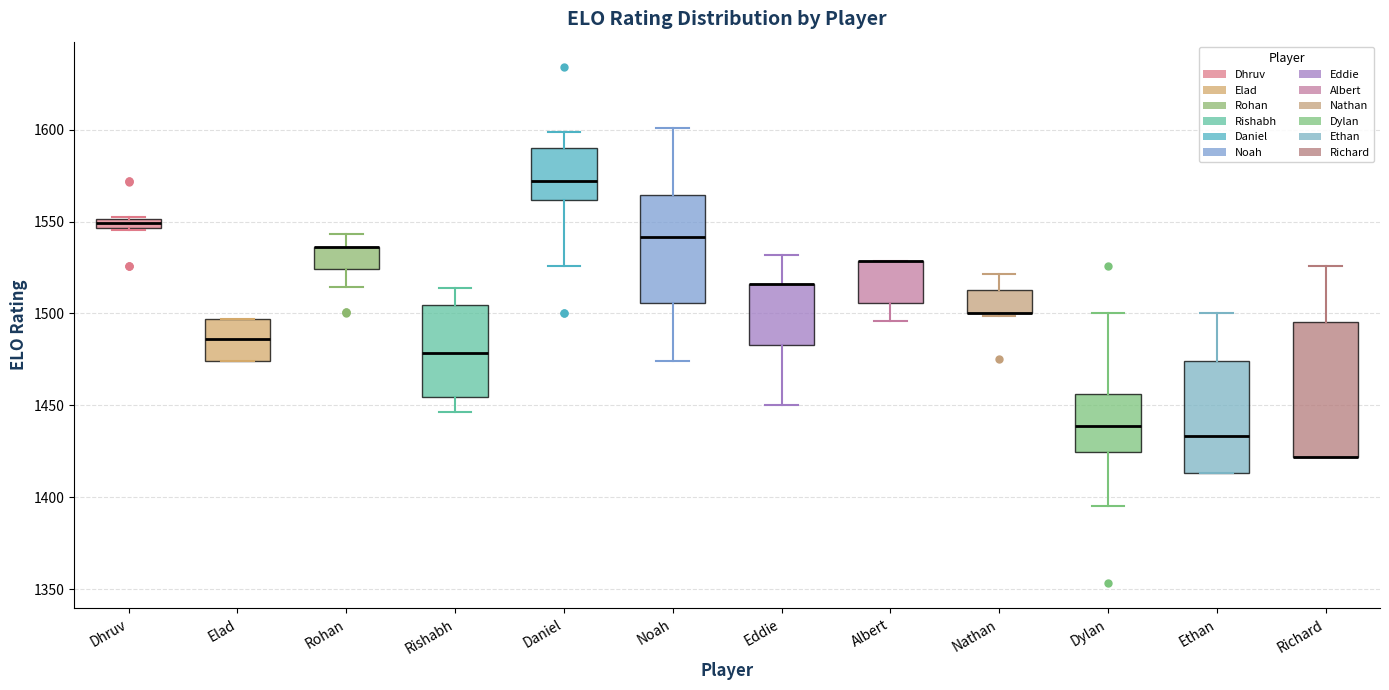

Which box is the tallest, from its lower edge to its upper edge?

Richard